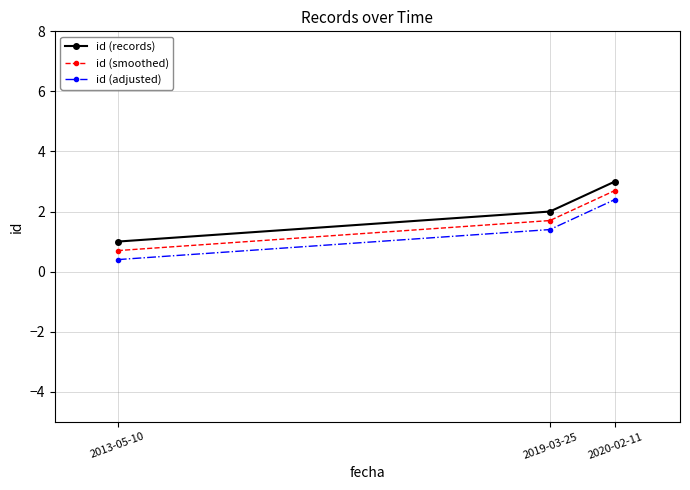

What is the spread (max minus min) of values at 2019-03-25?

0.6